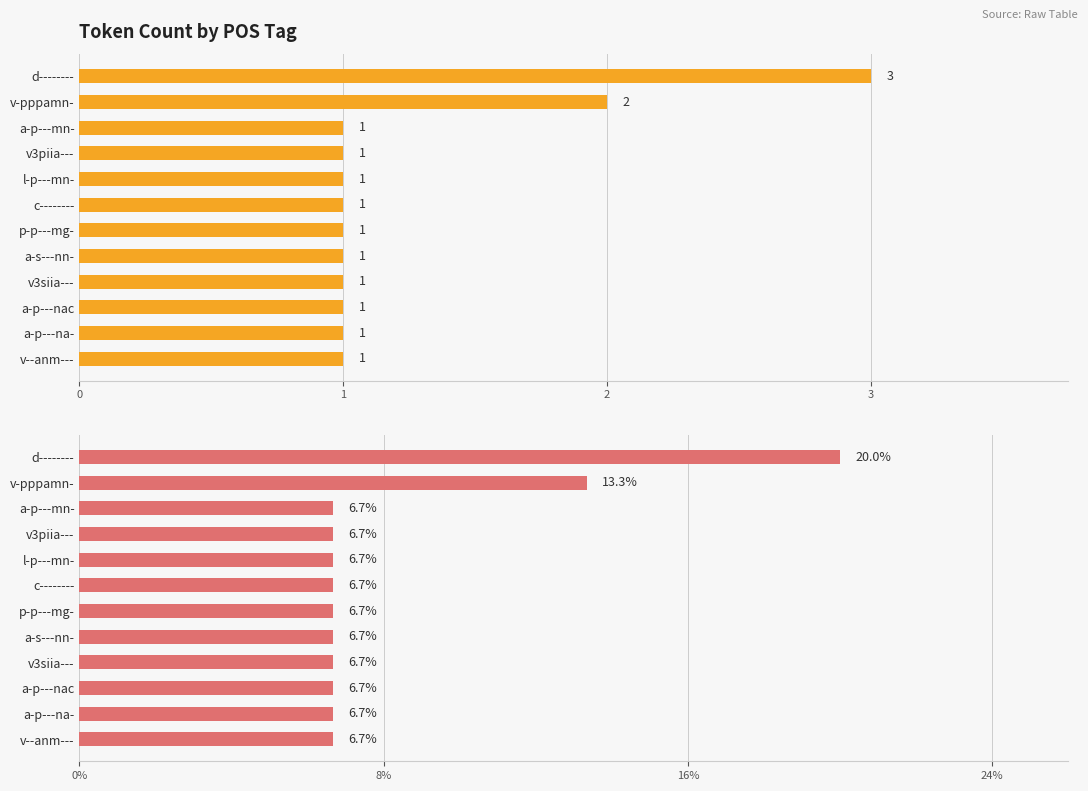

How many groups of bars are there?

12